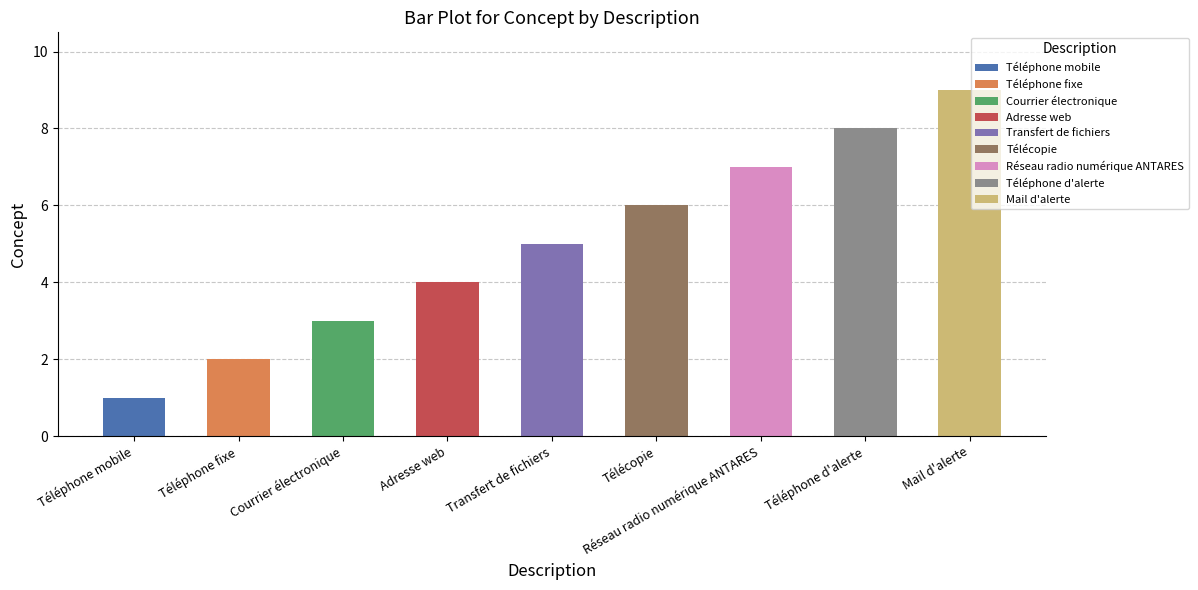

Rank the categories by value from highest to lowest.

Mail d'alerte, Téléphone d'alerte, Réseau radio numérique ANTARES, Télécopie, Transfert de fichiers, Adresse web, Courrier électronique, Téléphone fixe, Téléphone mobile